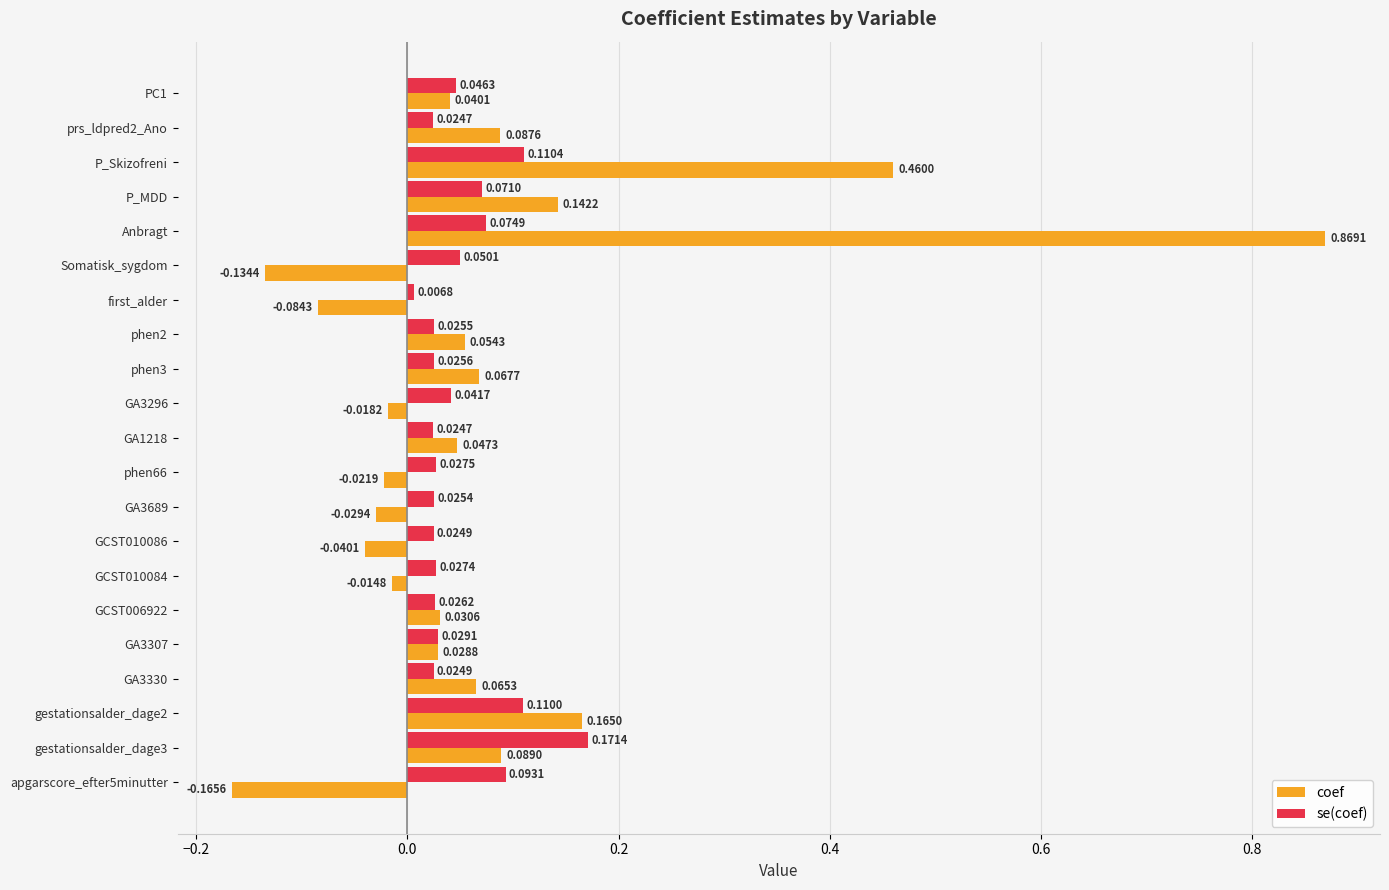

At which label does coef reach its peak?

Anbragt